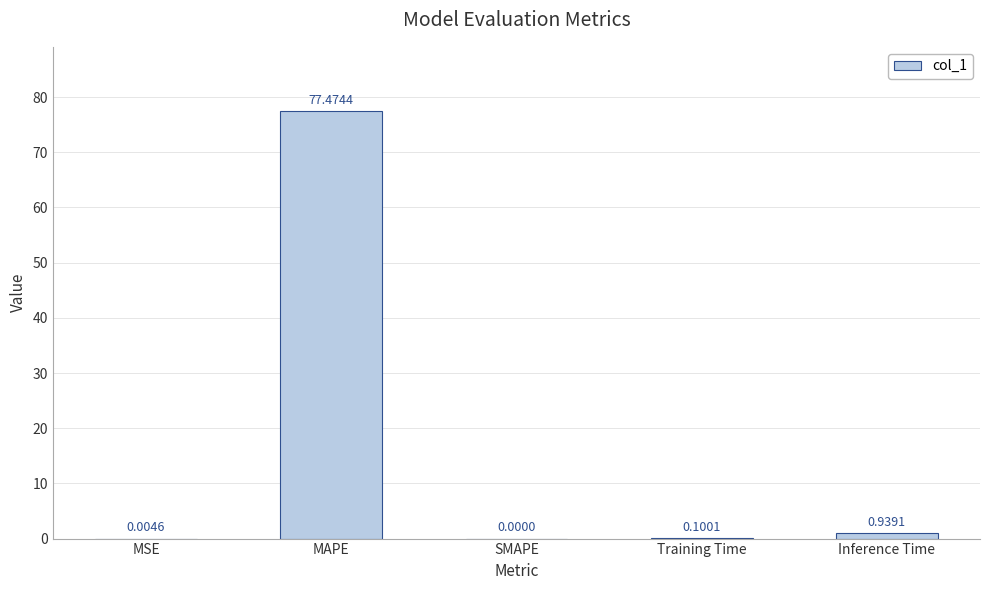

Which category has the highest value across all series?

MAPE